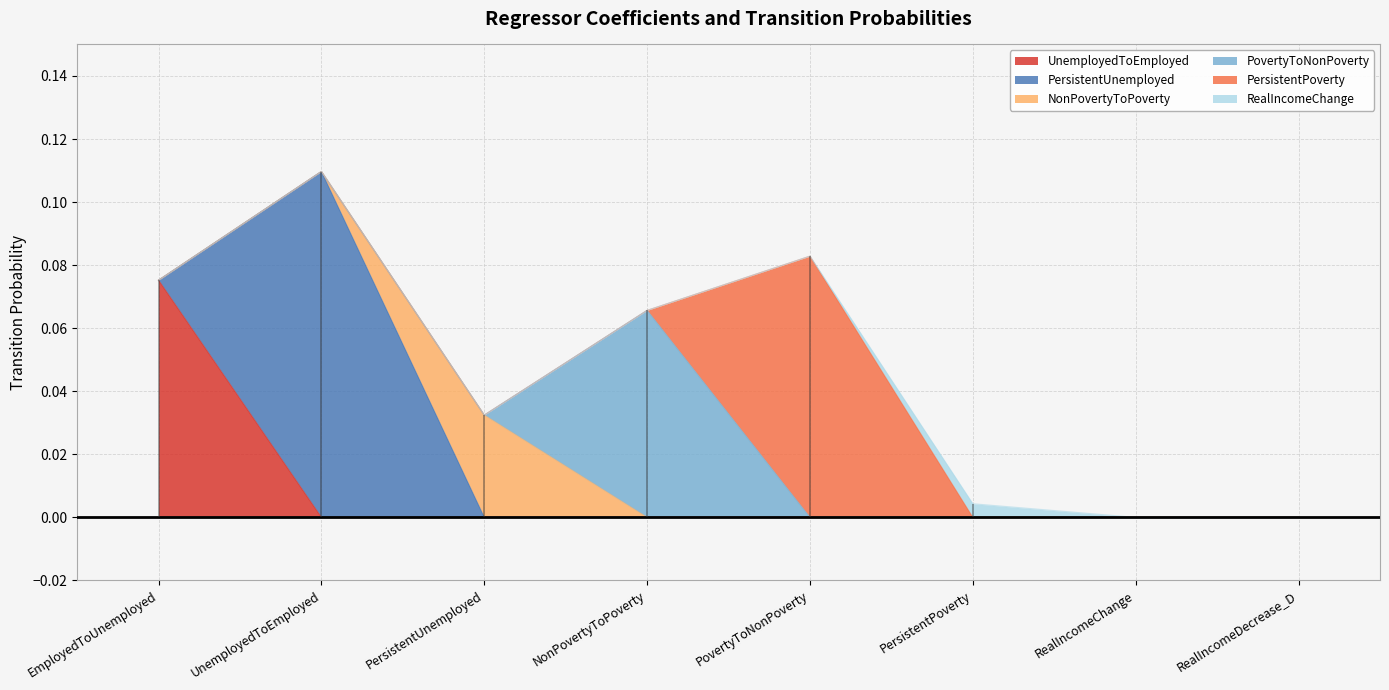

At which label does PersistentPoverty reach its minimum?

EmployedToUnemployed